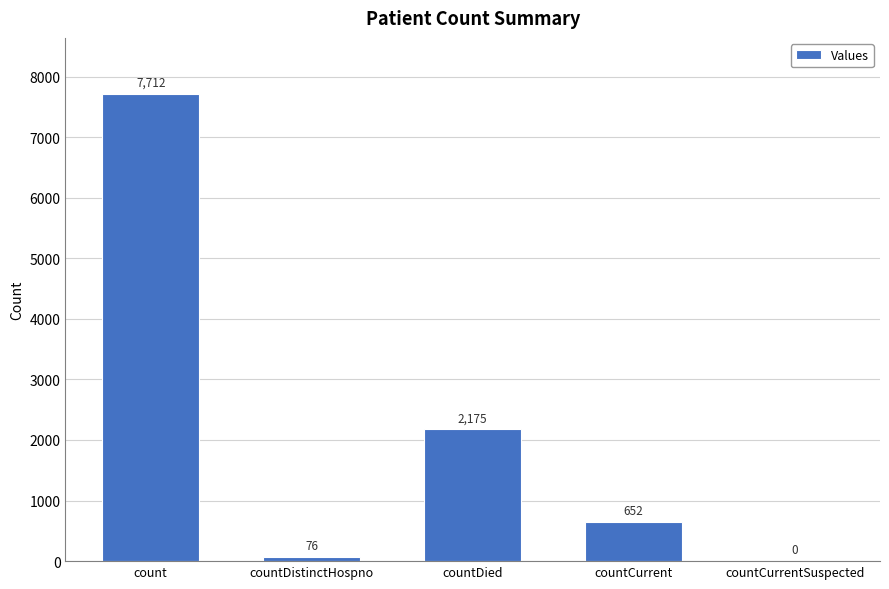

Is it true that the value at countDied is 2175?

True